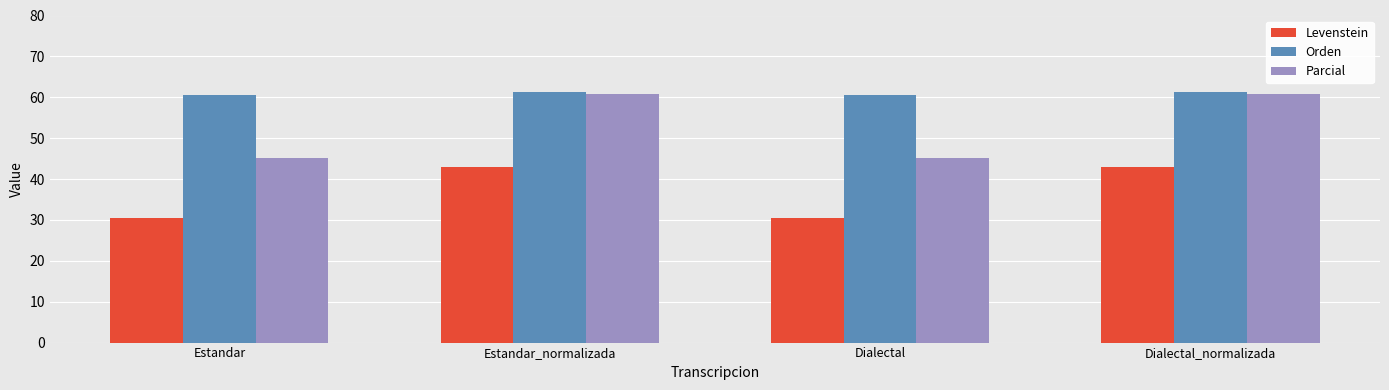

What is the total value across all series at Estandar?

136.1